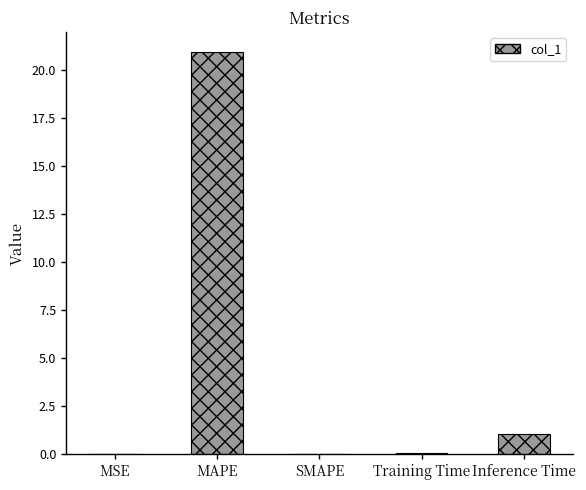

The chart shows a value of 20.9 at MAPE. True or false?

True